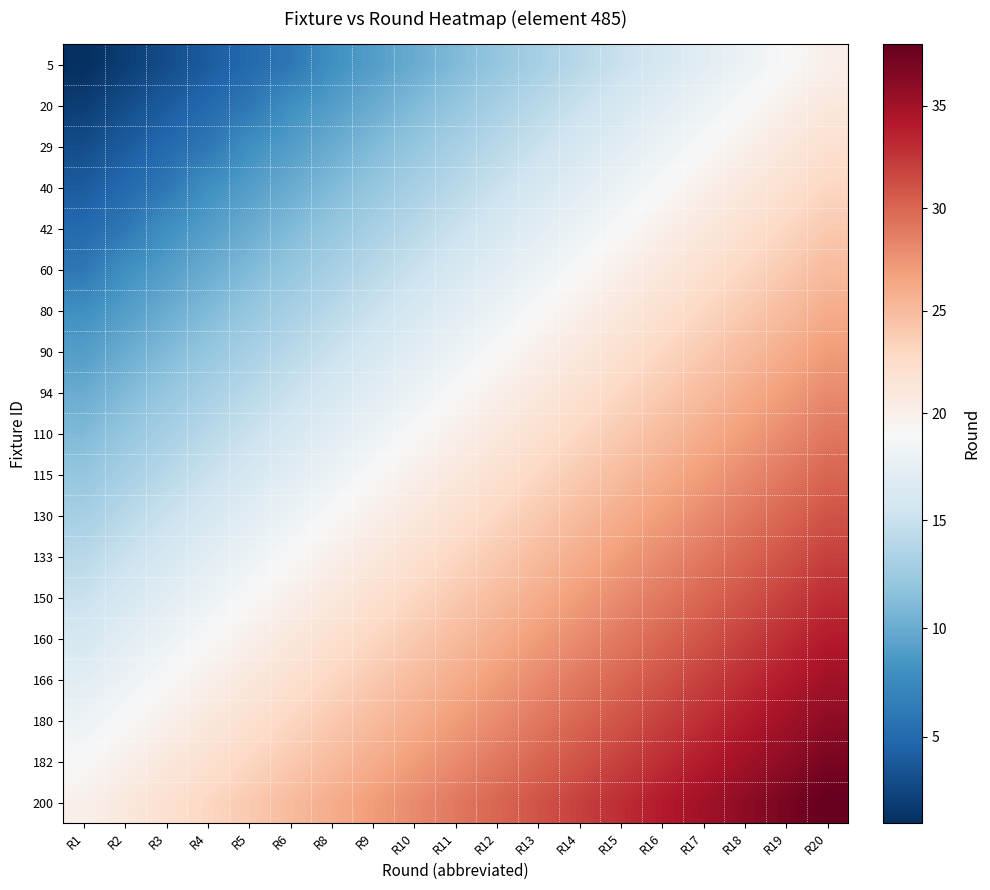

How many distinct data groups are displayed?

19